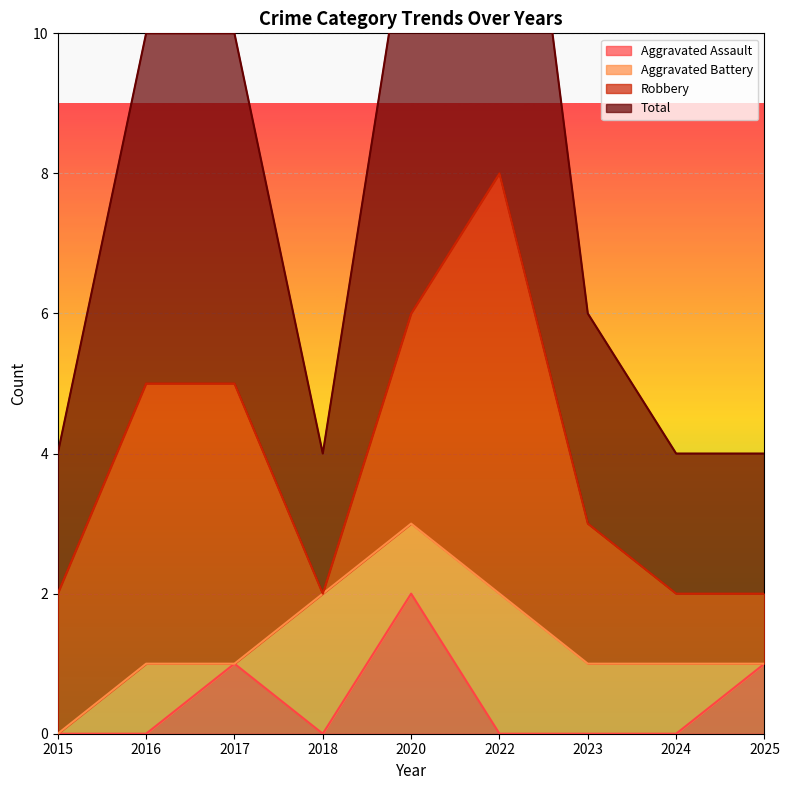

True or false: Total has more than 1 points higher than both neighbors.

False